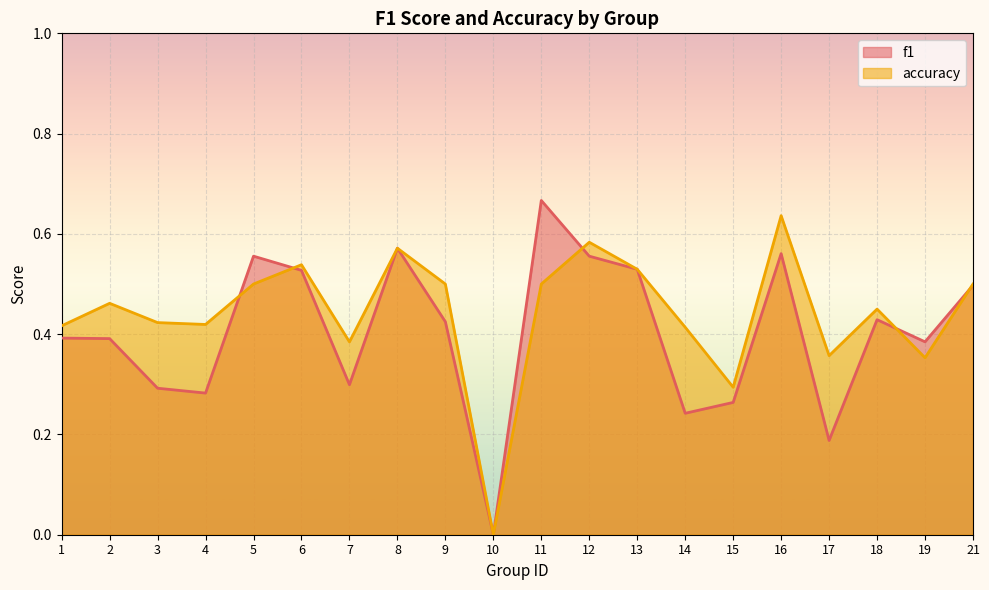

Is it true that f1 equals 0.2 at 14?

True